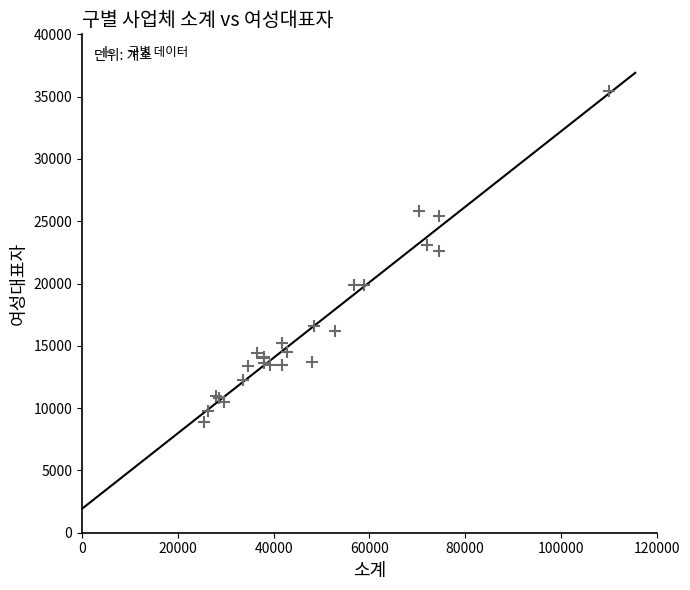

What Y value in the scatter plot is closest to 22169?

22629